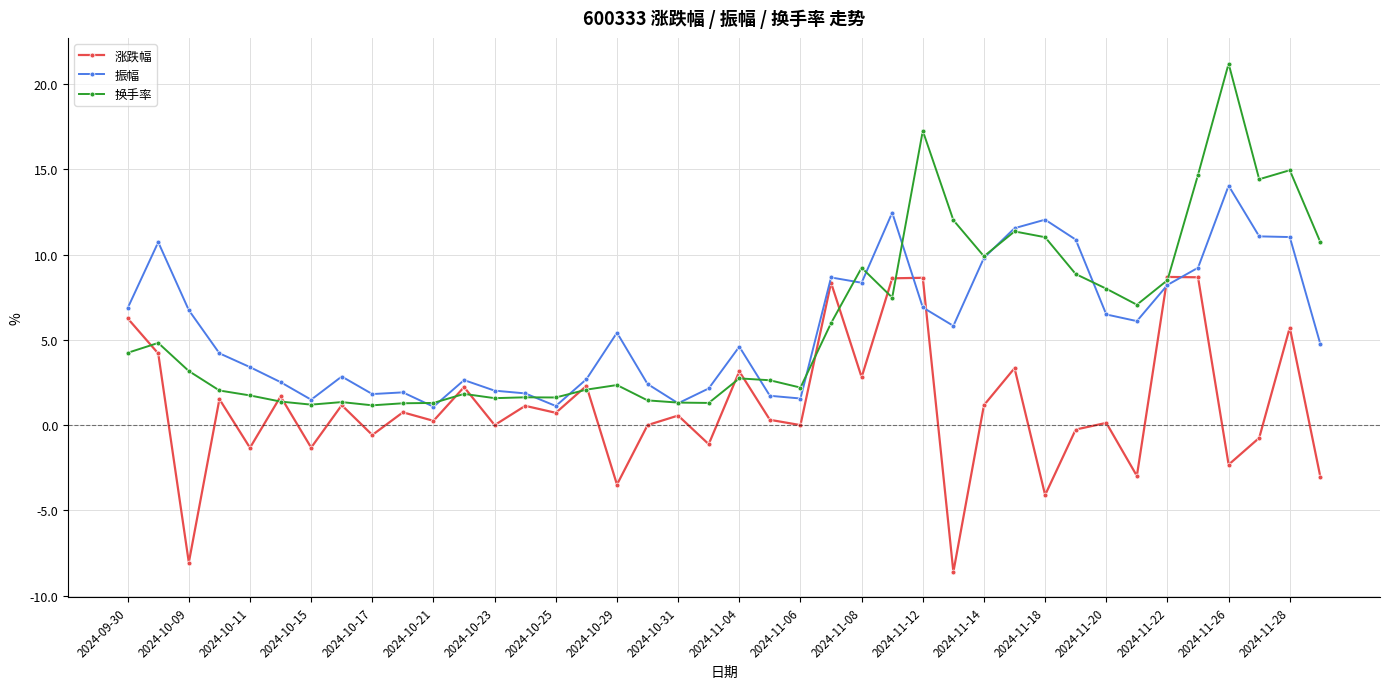

Which series has the largest range (max minus min)?

换手率